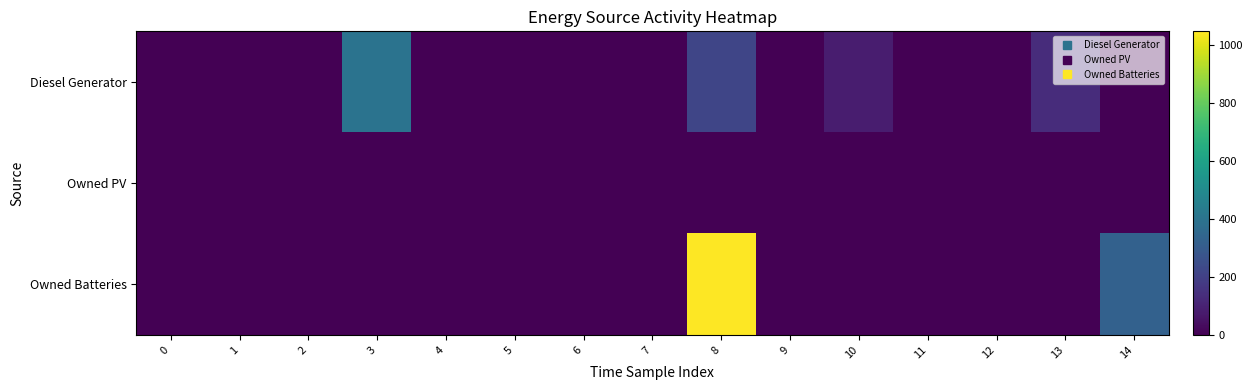

Rank the series by their average value, from lowest to highest.

Owned PV, Diesel Generator, Owned Batteries